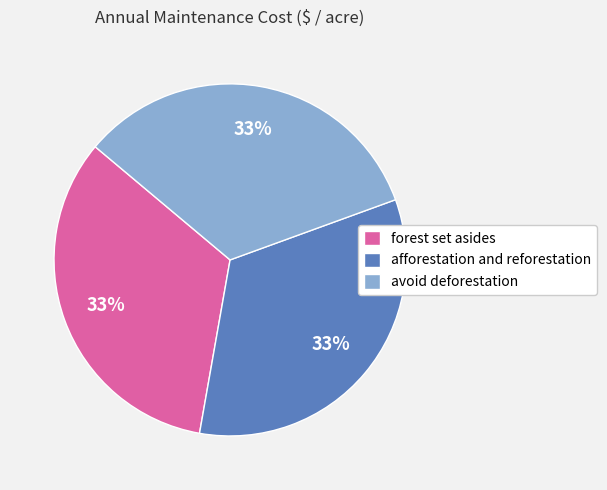

Combined, do afforestation and reforestation and avoid deforestation account for over 50%?

Yes